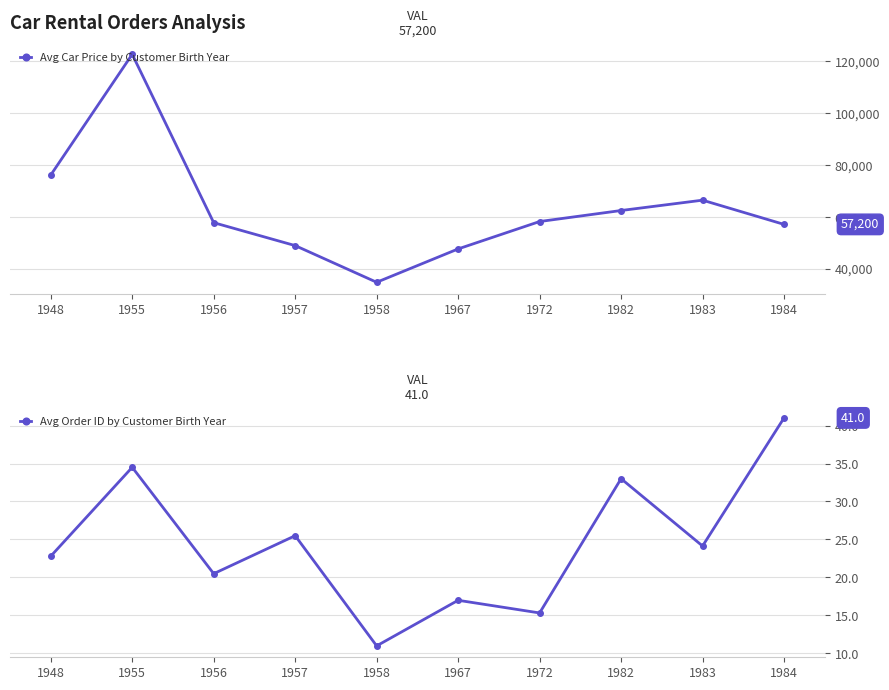

At which label does Avg Order ID by Customer Birth Year reach its minimum?

1958